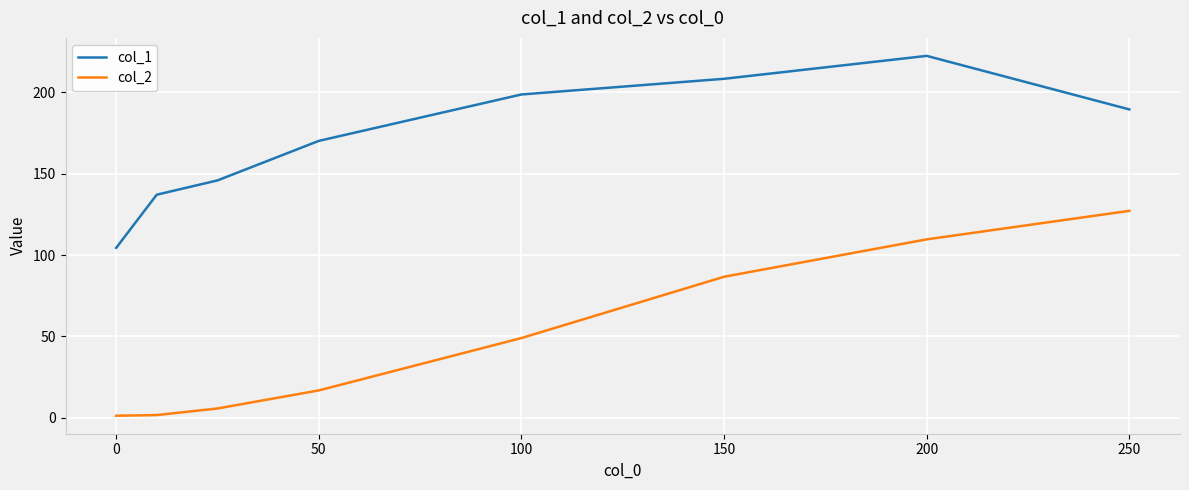

What is the lowest value of the col_1 series?

104.5